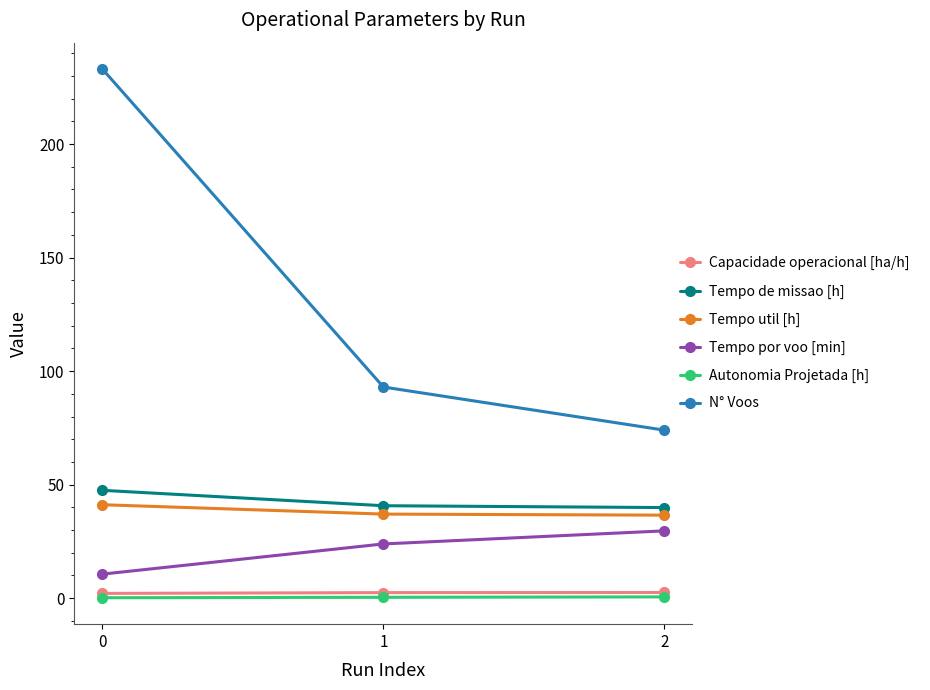

What is the sum of the Tempo de missao [h] values at 2 and 1?

80.6